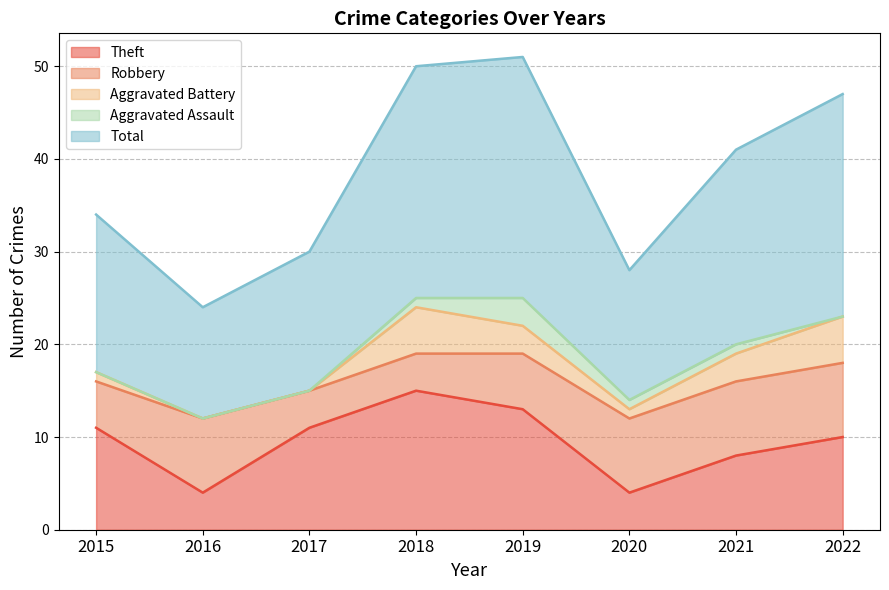

Reading left to right, list all the values displayed in this chart.

Theft: 2015=11	2016=4	2017=11	2018=15	2019=13	2020=4	2021=8	2022=10
Robbery: 2015=5	2016=8	2017=4	2018=4	2019=6	2020=8	2021=8	2022=8
Aggravated Battery: 2015=1	2016=0	2017=0	2018=5	2019=3	2020=1	2021=3	2022=5
Aggravated Assault: 2015=0	2016=0	2017=0	2018=1	2019=3	2020=1	2021=1	2022=0
Total: 2015=17	2016=12	2017=15	2018=25	2019=26	2020=14	2021=21	2022=24